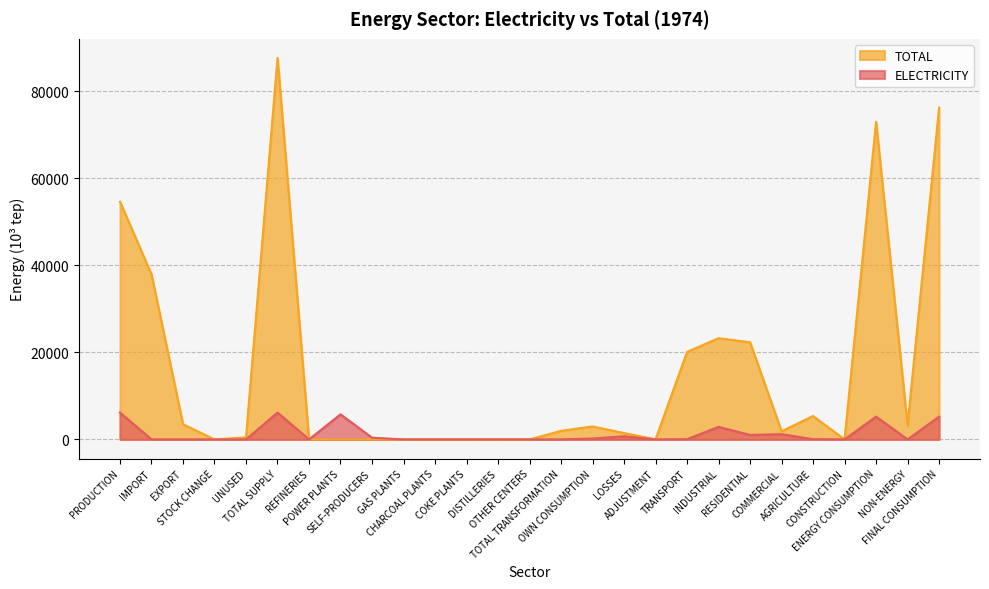

Does the chart have visible grid lines?

Yes